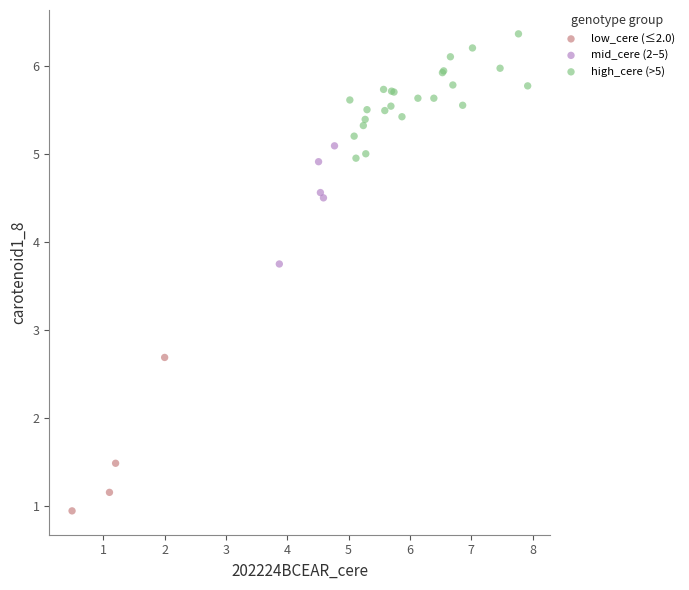

Which series contains the lowest Y value?

low_cere (≤2.0)